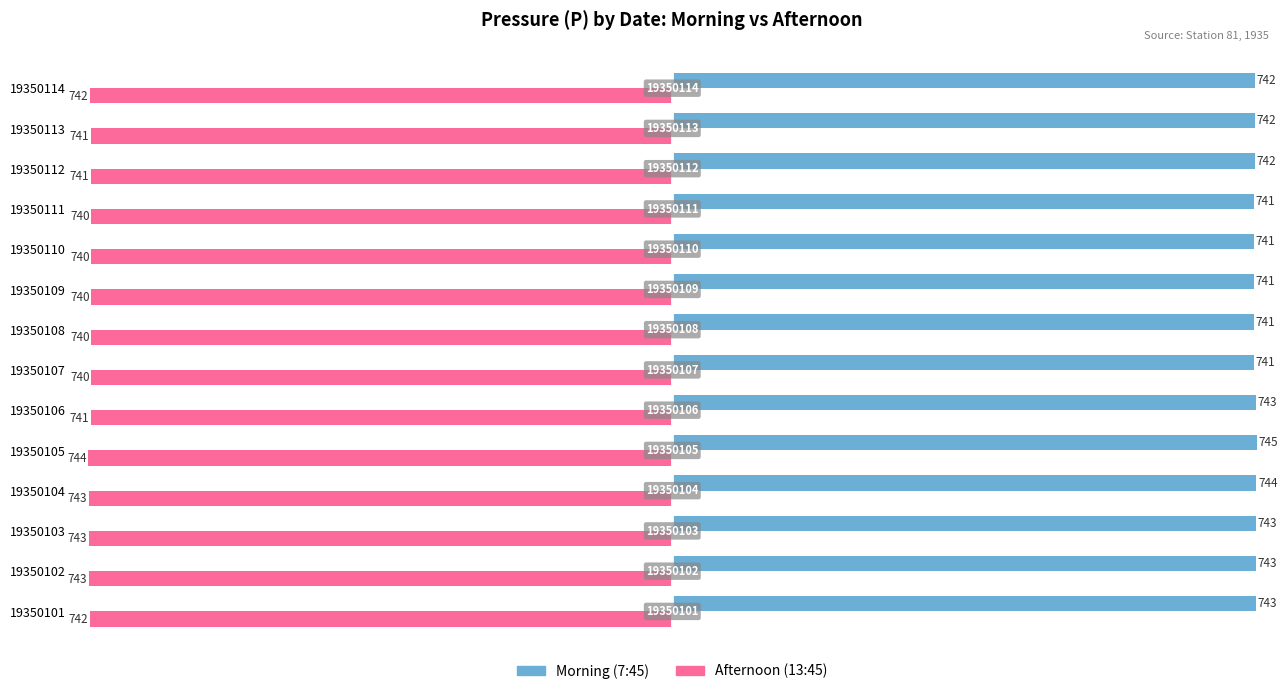

What is the average value of the Afternoon (13:45) series?

-741